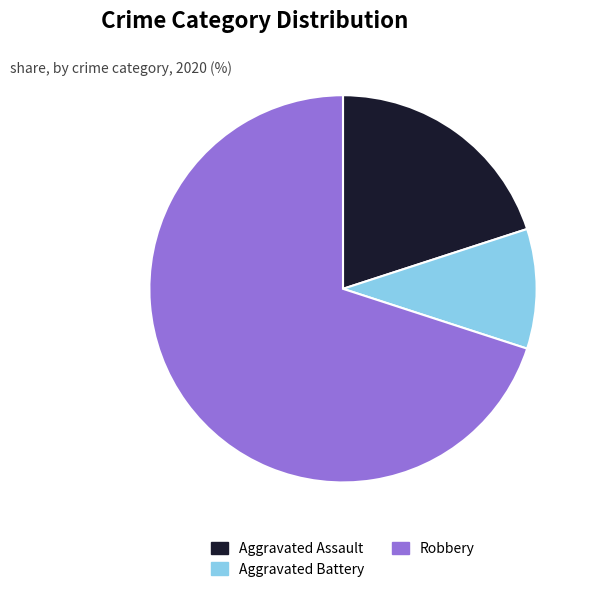

How many segments does this pie chart have?

3